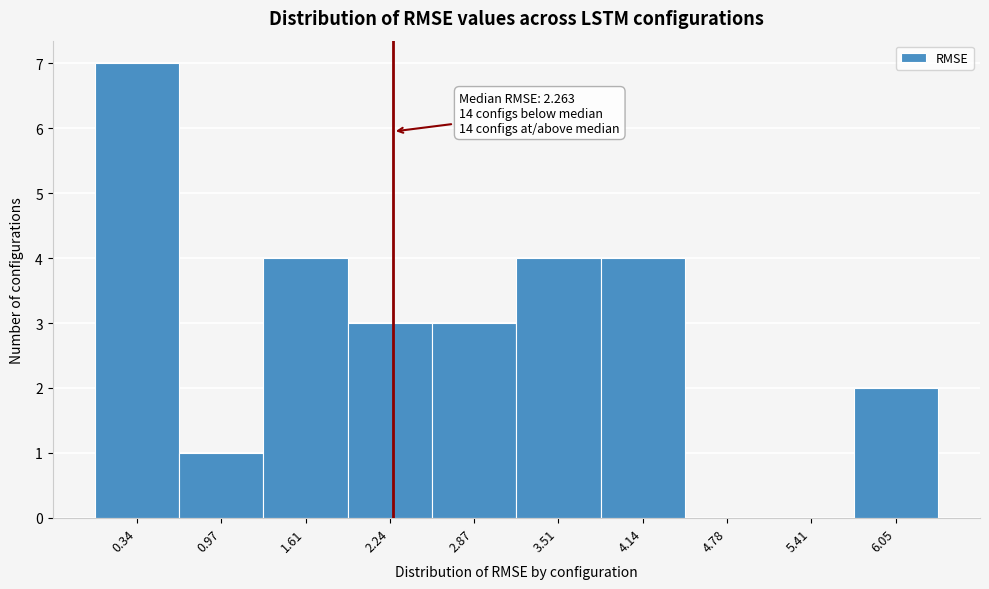

Which range on the x-axis has the tallest bar?

0.0 to 0.7